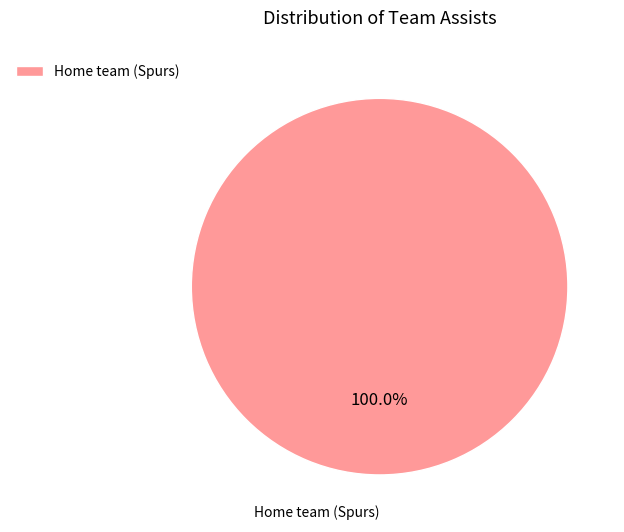

Is there any slice that represents more than half of the pie?

Yes